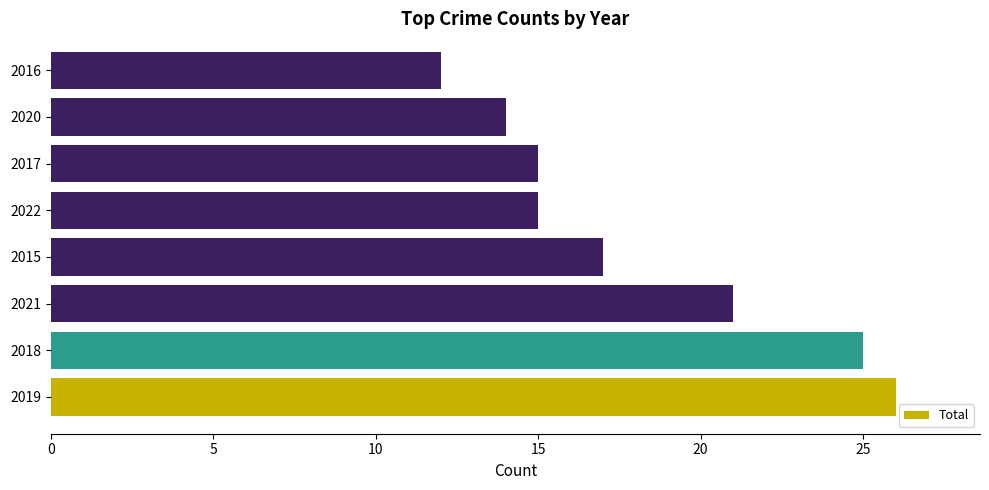

What is the difference between the second highest and minimum values?

13